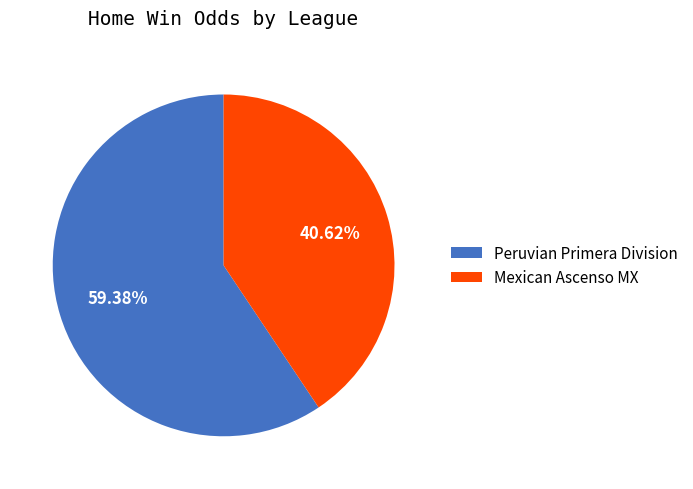

Which category accounts for the majority?

Peruvian Primera Division